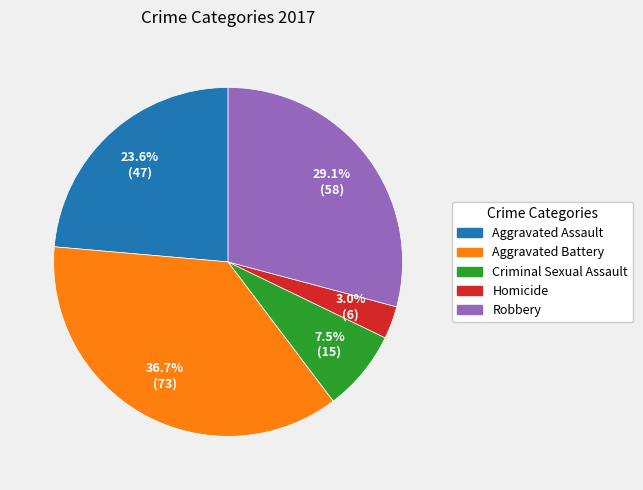

Is there a majority slice in this chart?

No